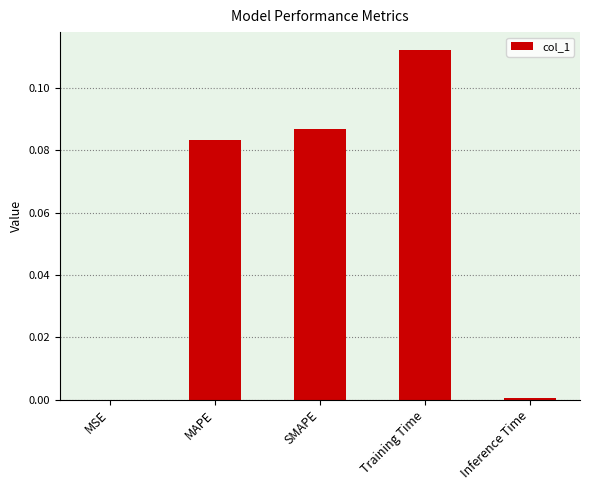

At which category does the chart reach its peak across all series?

Training Time